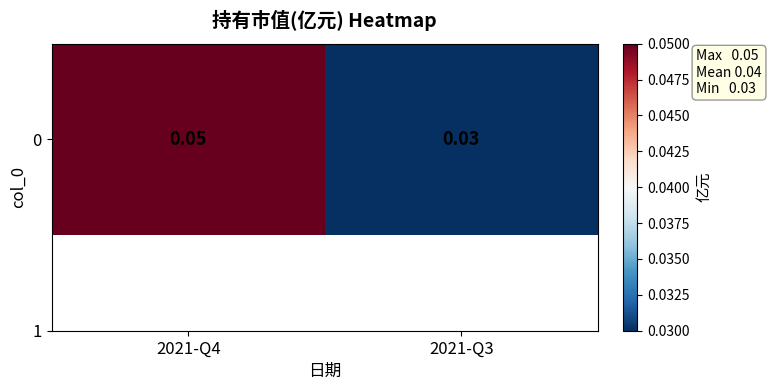

Reading right to left, what are all the values shown in this chart?

0.0	0.1